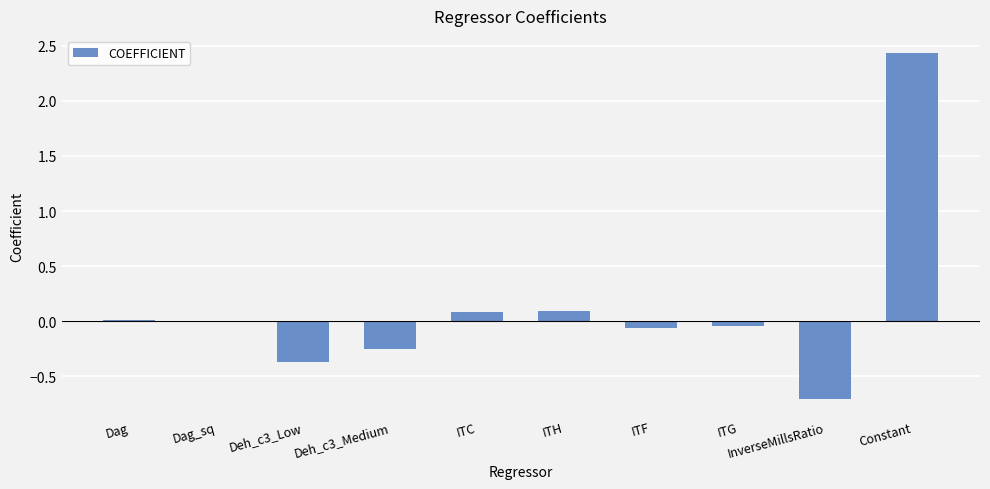

Which label corresponds to the largest value in the chart?

Constant